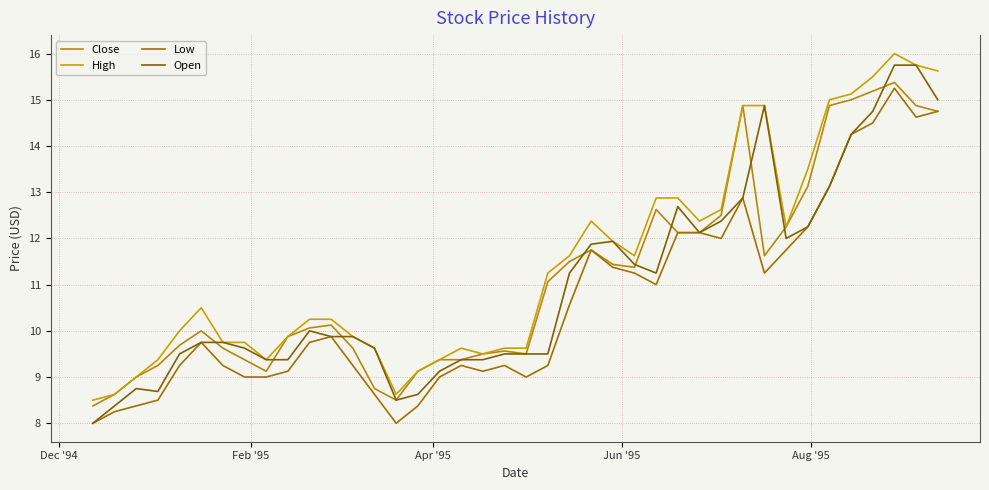

Is this an area chart (filled region under the line)?

No